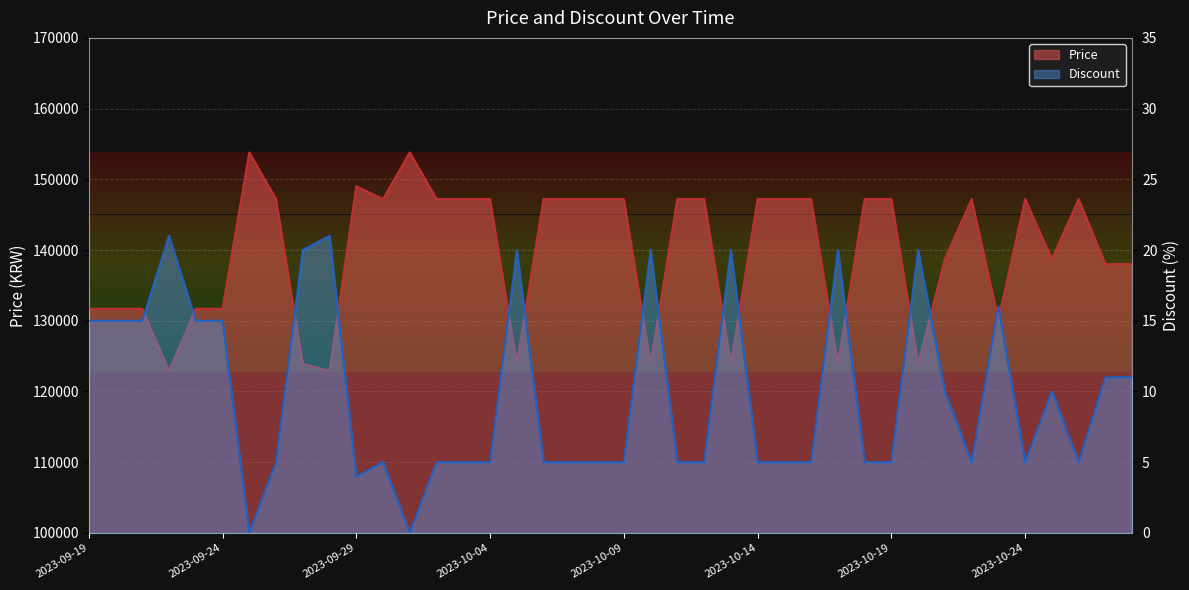

At which label does Discount reach its peak?

2023-09-22